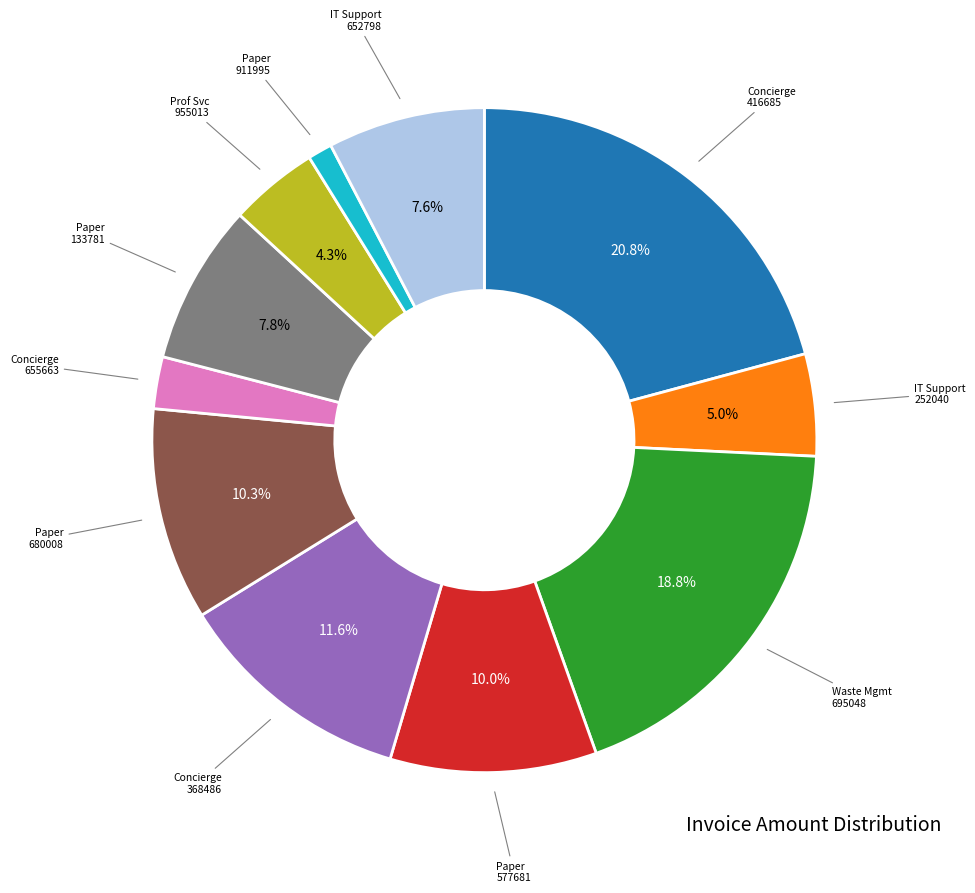

Which has a higher value, Concierge 368486 or Concierge 416685?

Concierge 416685